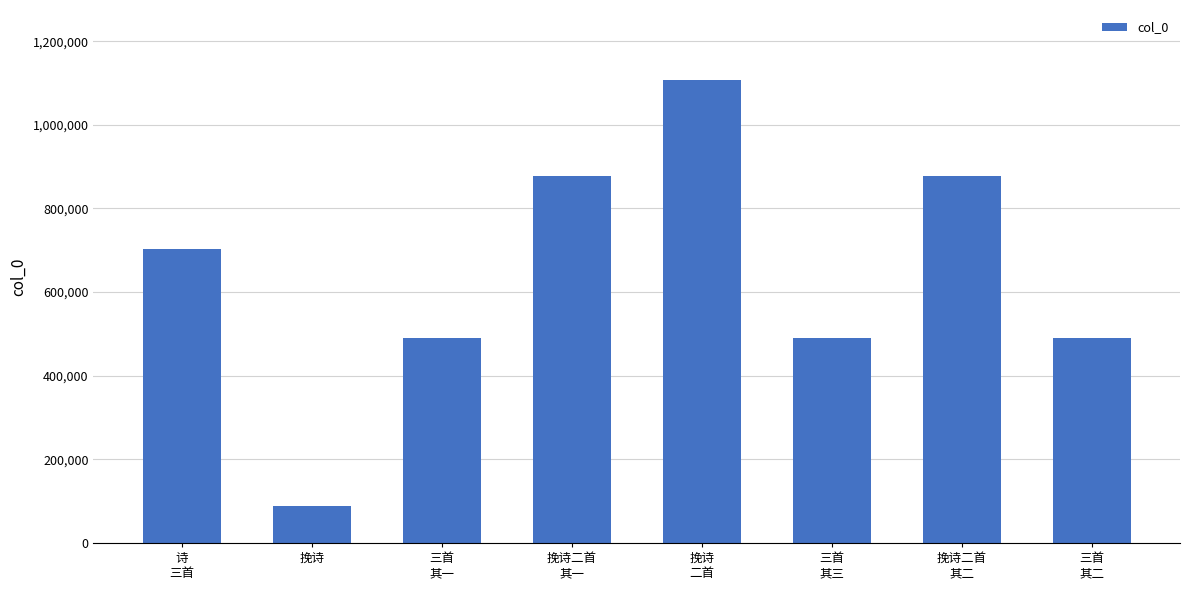

How many data points are less than 704108?

4